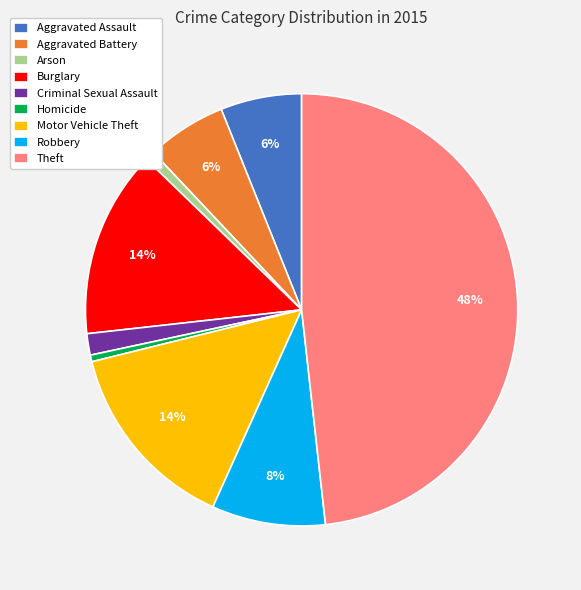

Does Aggravated Battery represent more than half of the total?

No